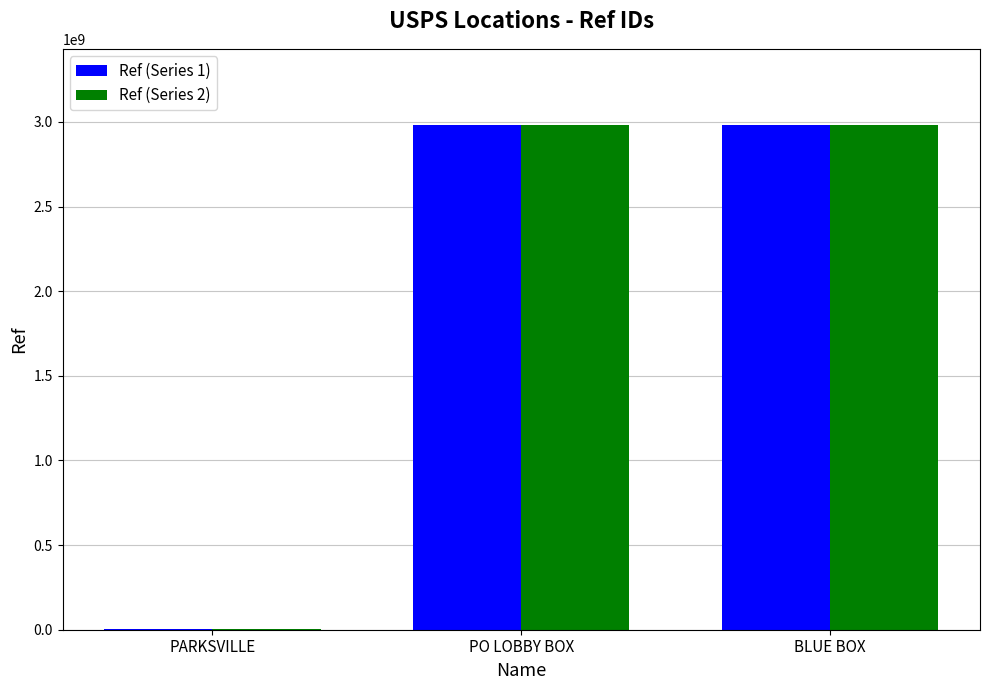

The value of Ref (Series 2) at PO LOBBY BOX is 5241286997. True or false?

False